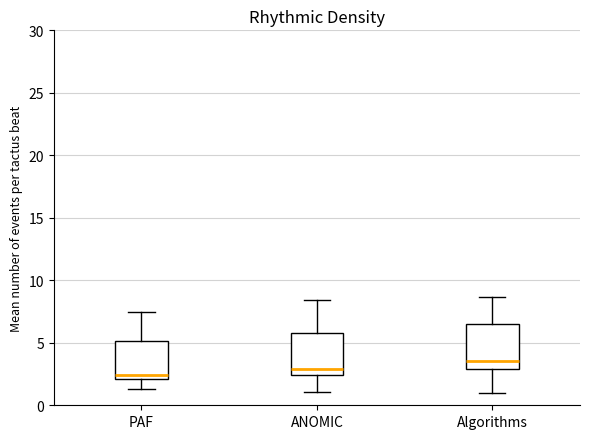

Which box has the highest median line?

Algorithms